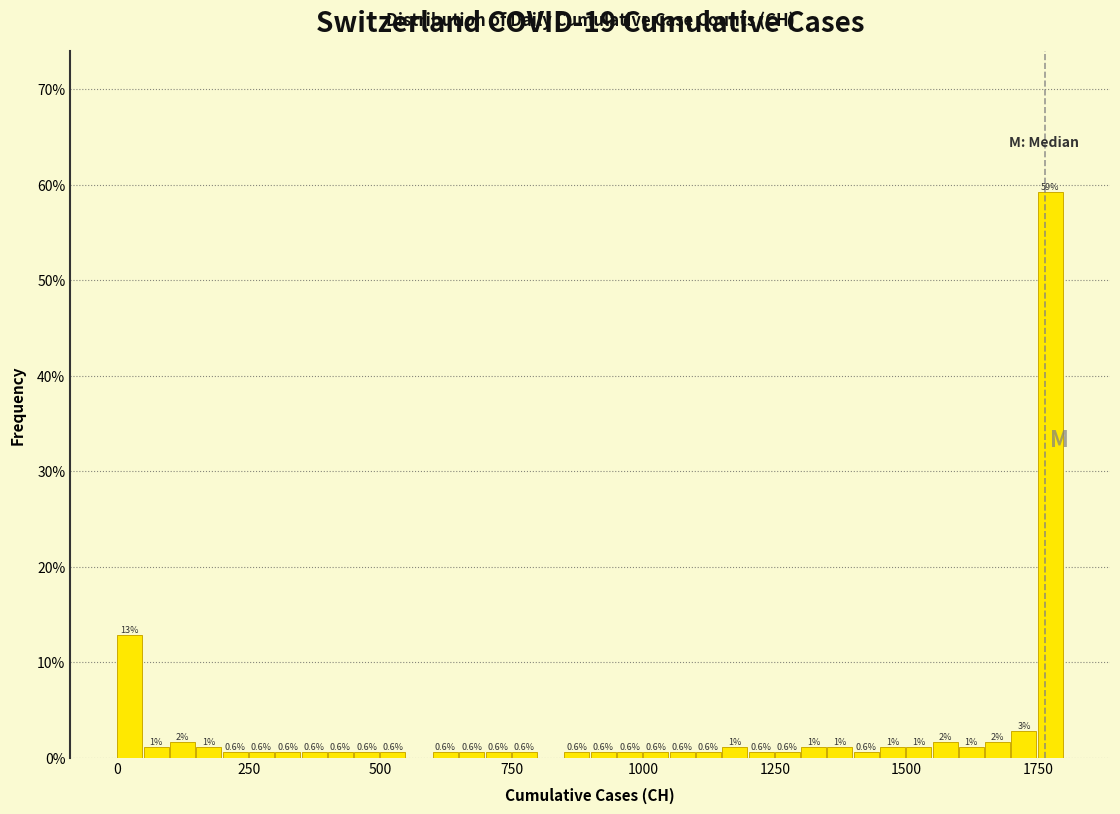

Read against the x-axis, roughly where is the centre of the tallest bar?

1750